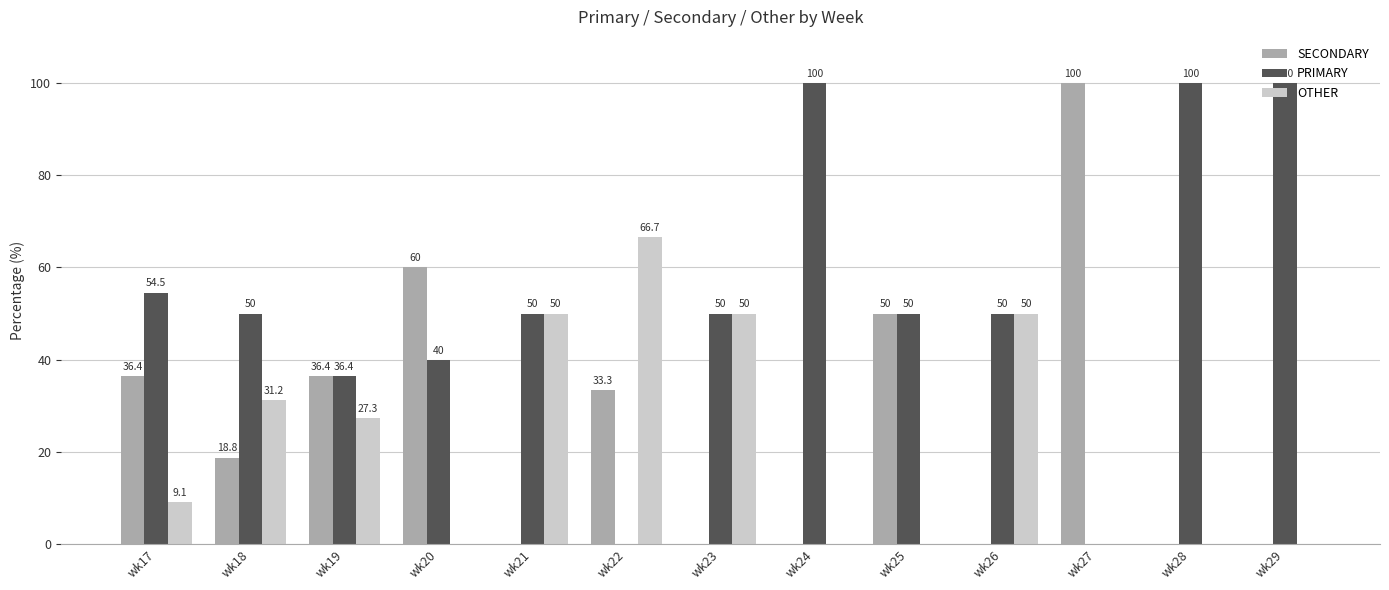

At which label does OTHER reach its peak?

wk22